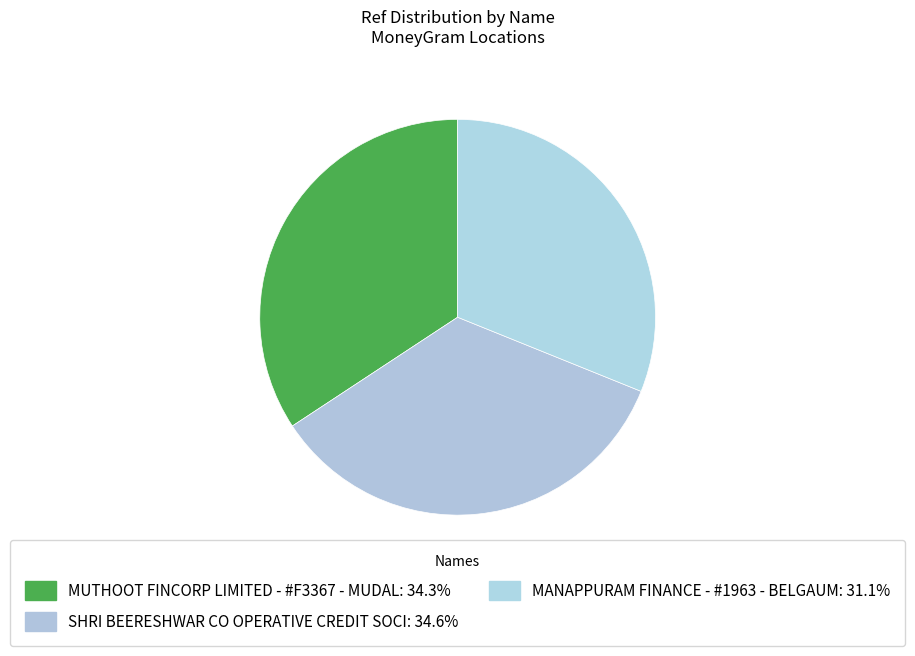

To the nearest percent, what is the difference between the largest and smallest slice percentages?

4%